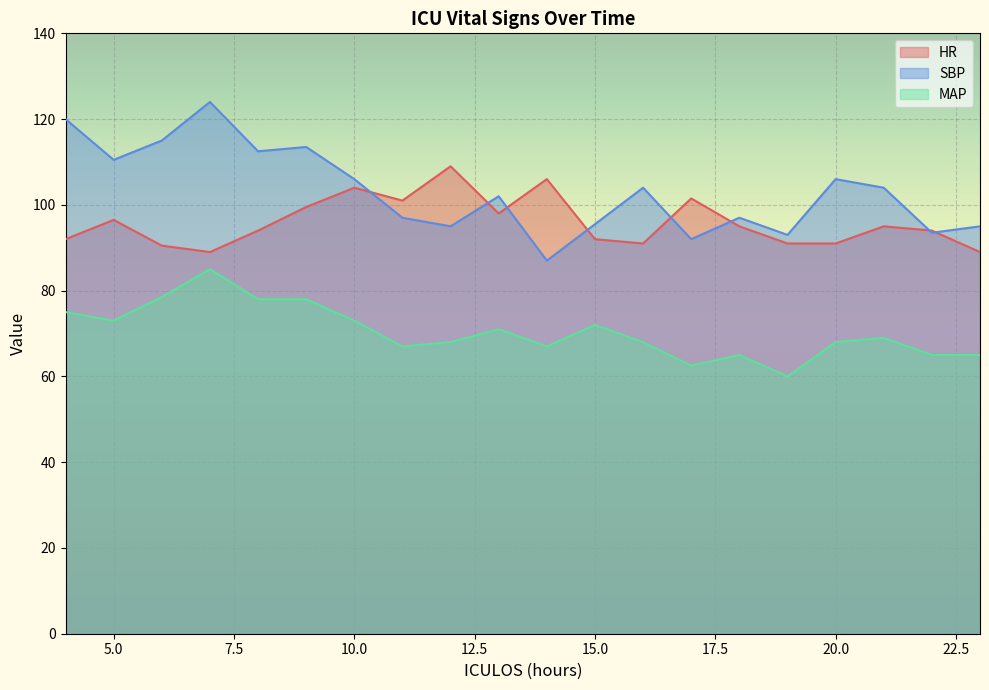

At which category does SBP reach its first local peak?

7